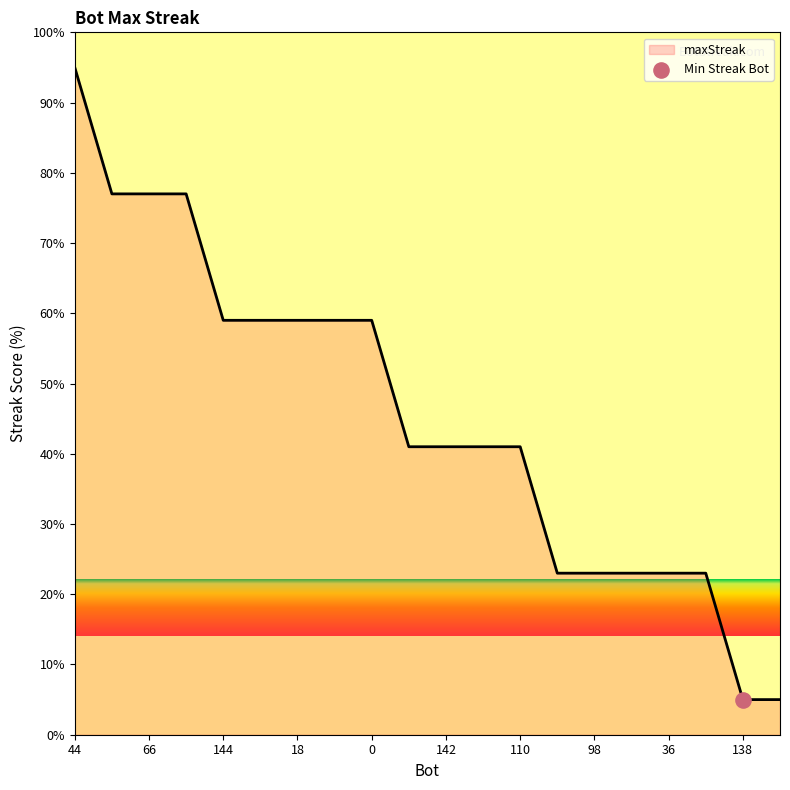

What is the greatest value displayed?

95